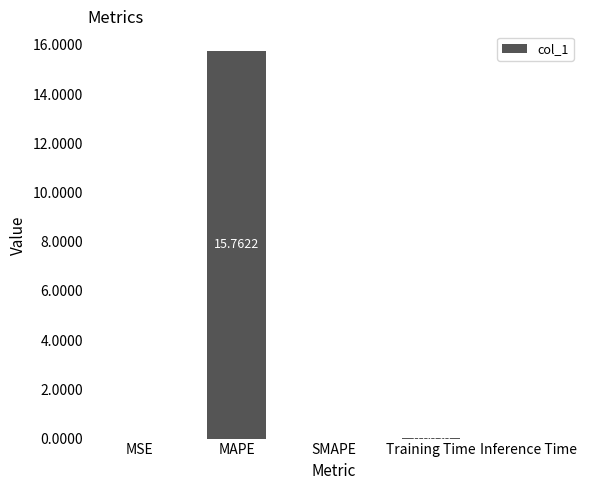

What is the sum of the values at MAPE and Inference Time?

15.8